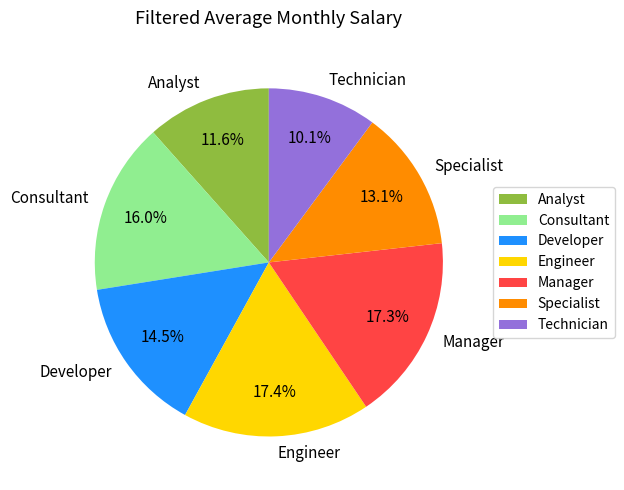

What is the ratio of the value at Technician to the value at Engineer?

0.6